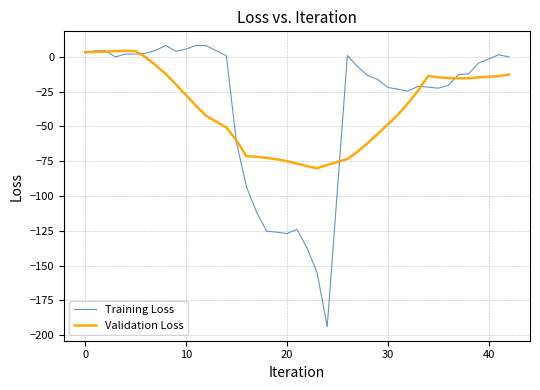

What is the greatest value displayed?

8.1